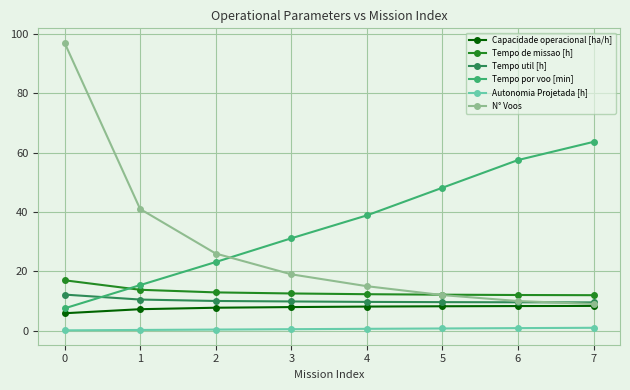

Is this an area chart (filled region under the line)?

No